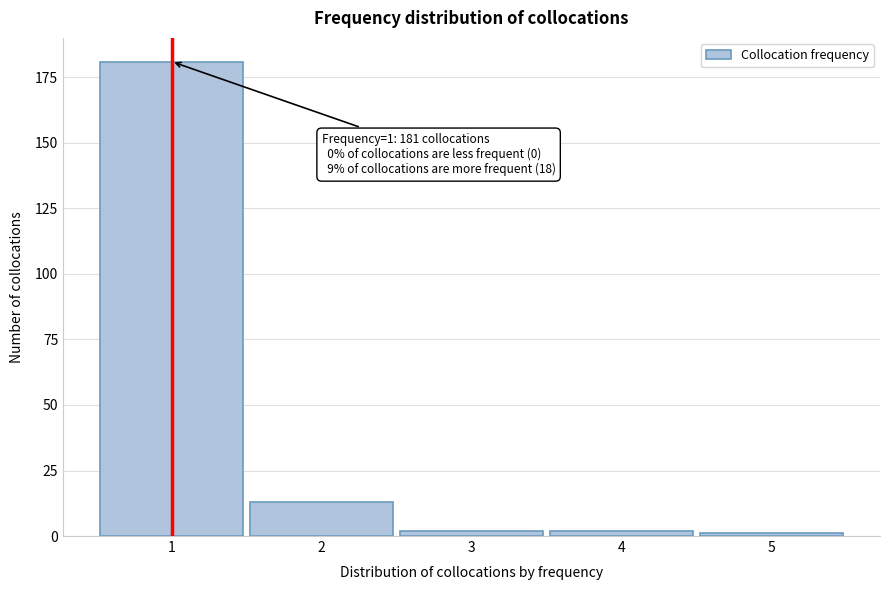

Reading right to left, extract all data points from this chart.

1	2	2	13	181